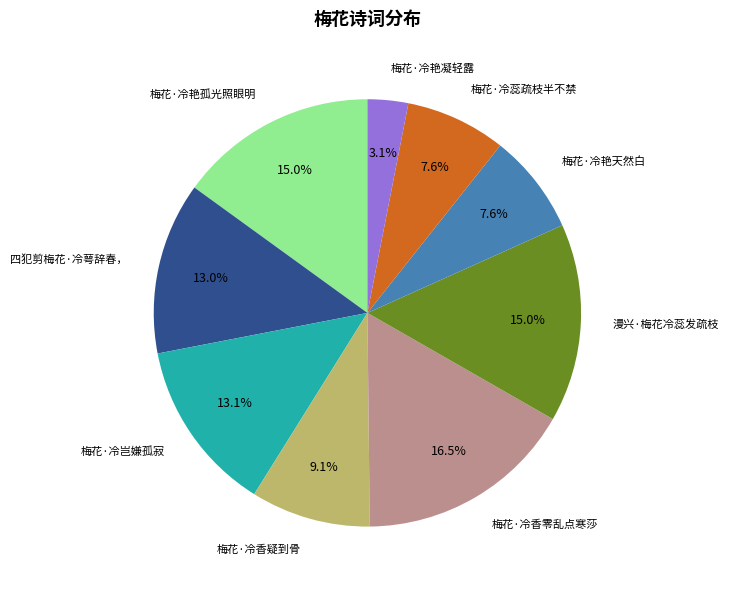

How much of the chart is everything except 梅花·冷艳天然白?

92.4%